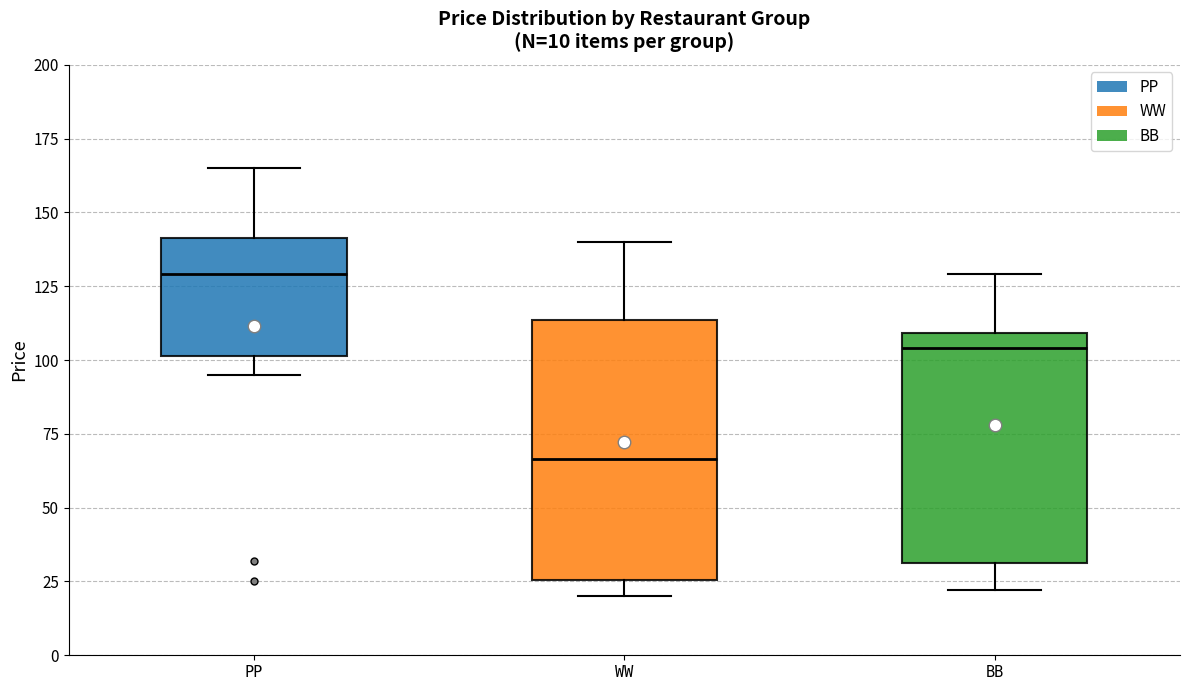

Which box's median line is the lowest?

WW